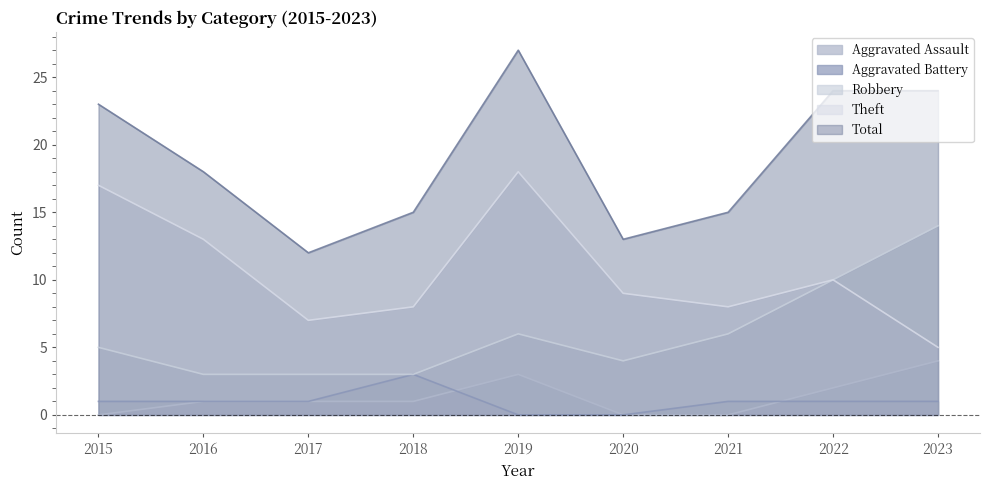

Where is the first local maximum for Robbery?

2019